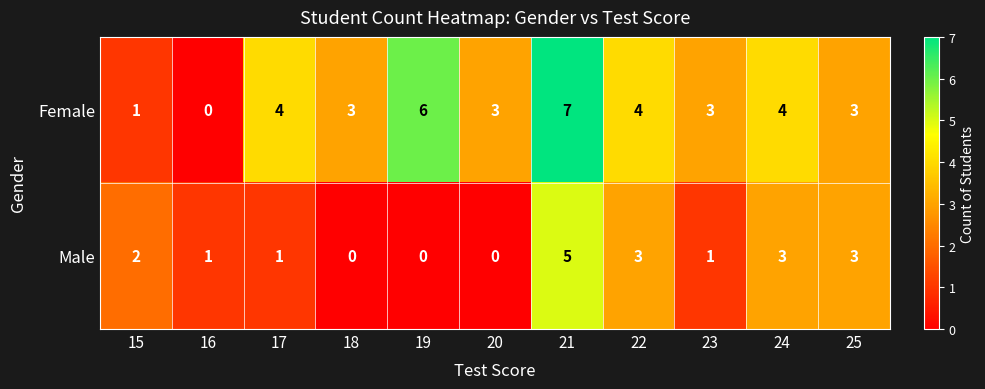

What is the approximate value of Female at 21?

7